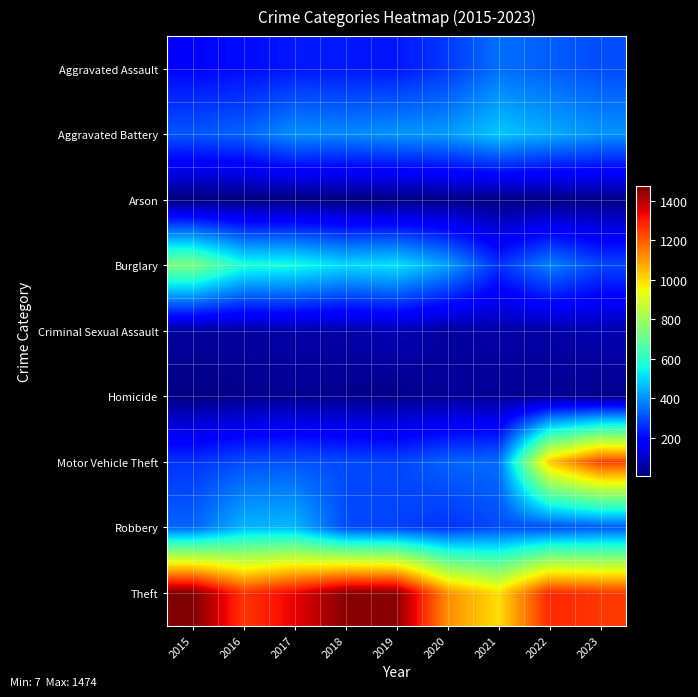

Rank the series at 2015 from highest to lowest value.

Theft, Burglary, Robbery, Aggravated Battery, Motor Vehicle Theft, Aggravated Assault, Criminal Sexual Assault, Homicide, Arson